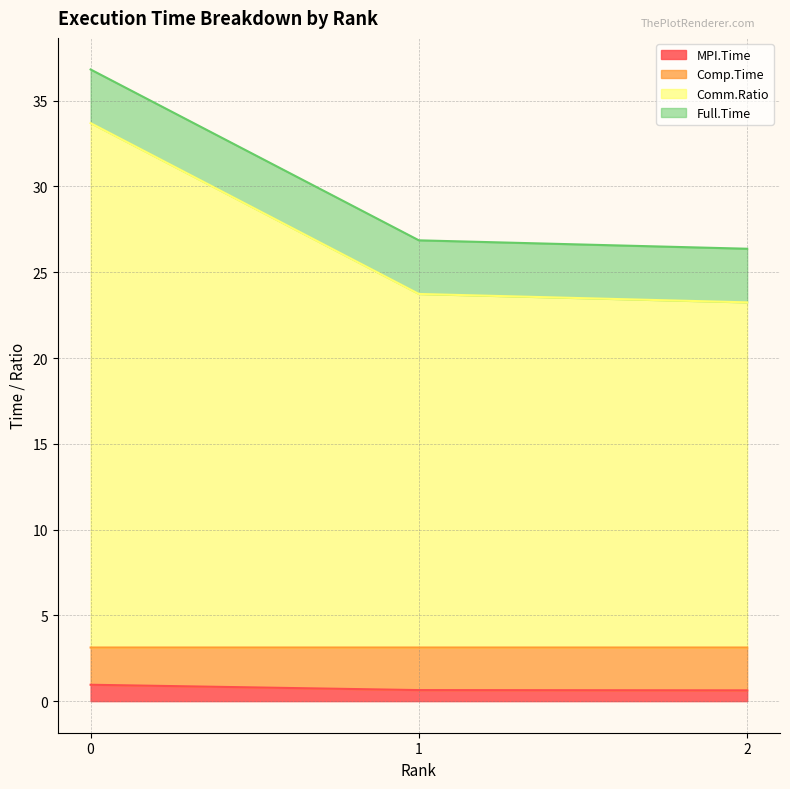

Is it true that MPI.Time equals 1.0 at 0?

True